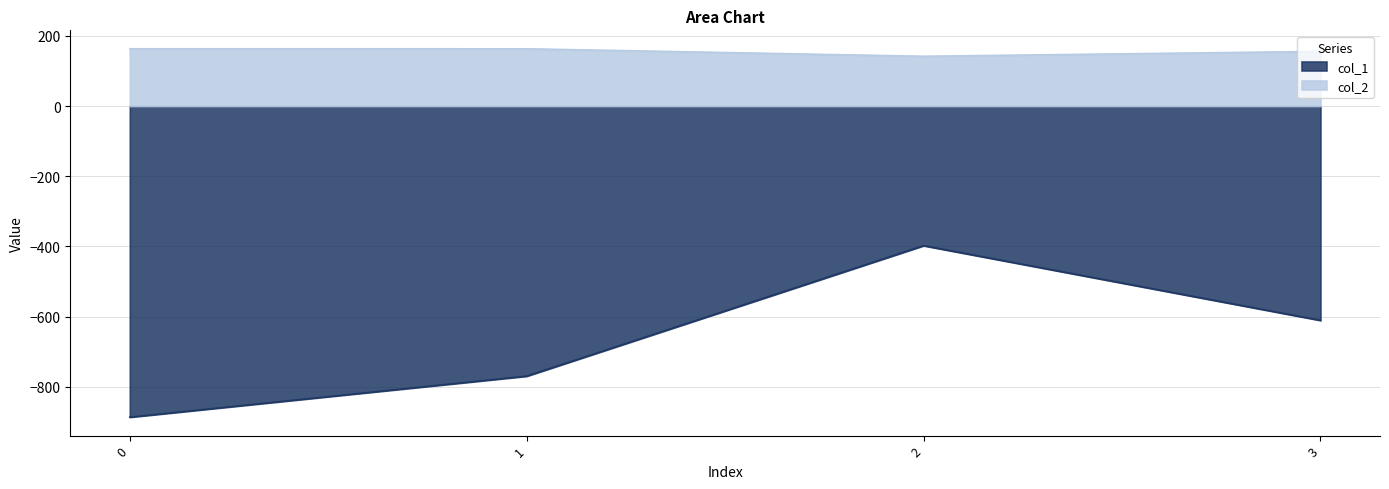

Where is col_1 nearest to the value -642?

3